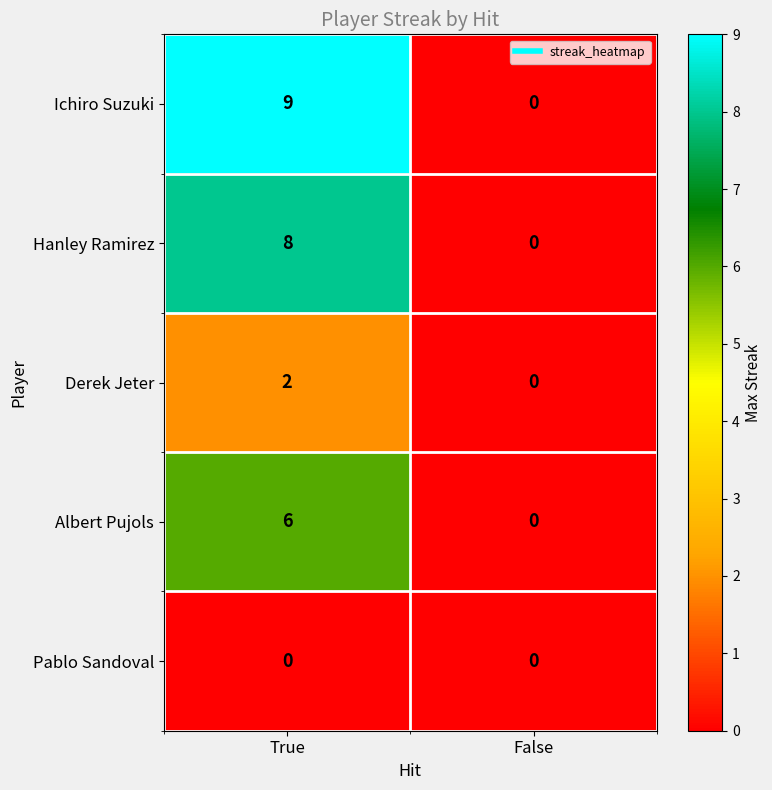

What is the sum of the Ichiro Suzuki values at False and True?

9